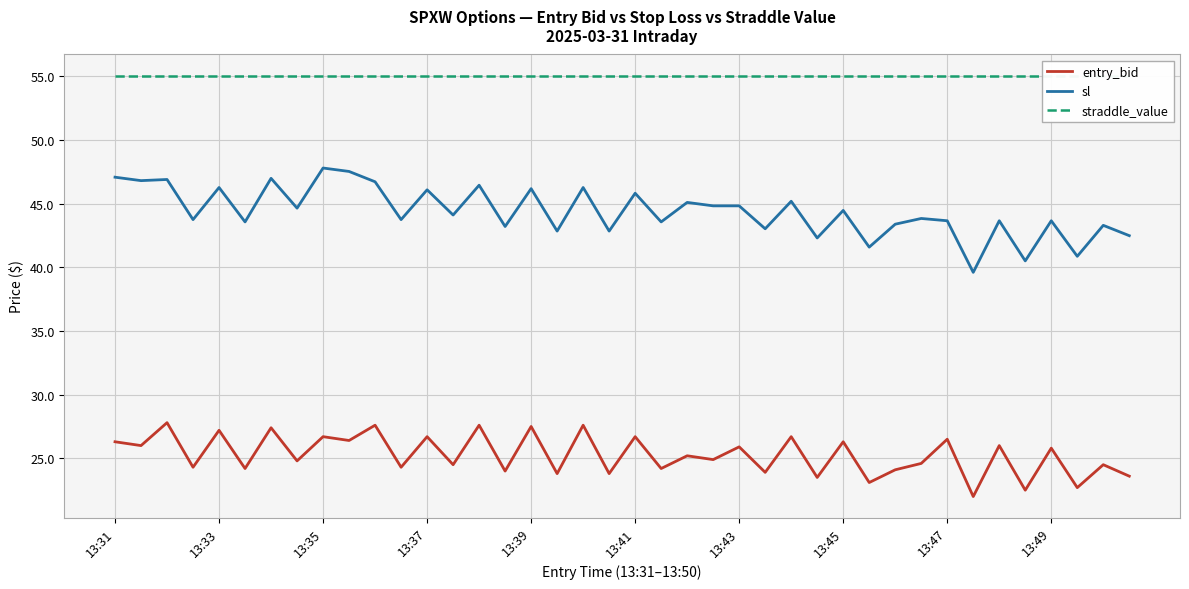

True or false: sl has a value of 58.2 at 13:45.

False